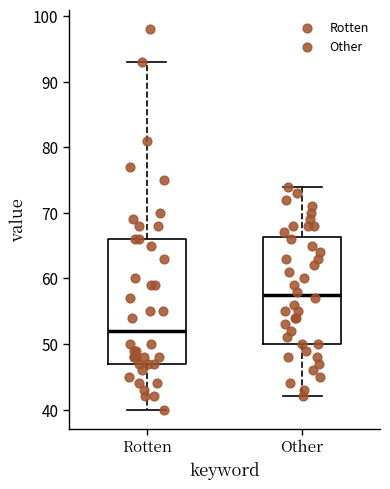

Reading left to right, transcribe this box plot: for each box, give where its median line is, the range the box spans, and where its two whiskers end, as read against the y-axis. The values are not printed on the chart, so give them approximately, as read against the axis.

Rotten: median 52, box 47 to 66, whiskers 40 to 93
Other: median 58, box 50 to 66, whiskers 42 to 74